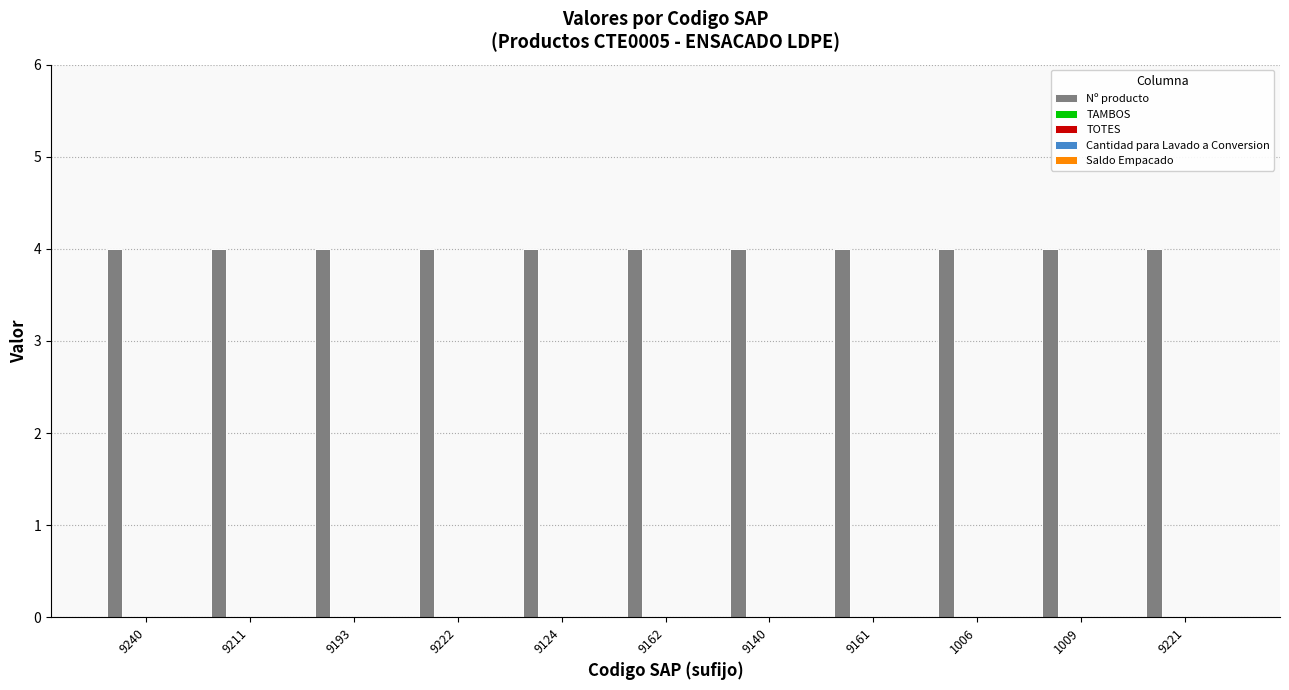

The Saldo Empacado series shows 0 at 1009. True or false?

True